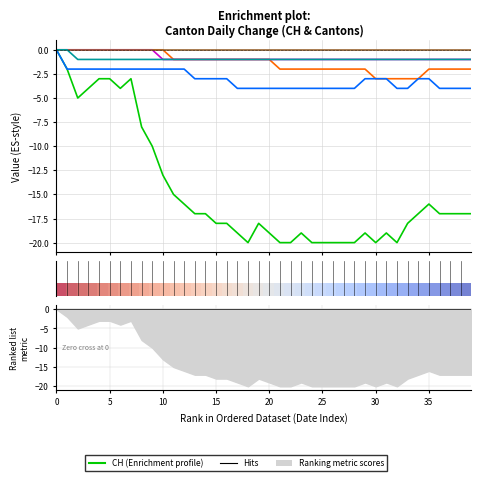

Does the chart have visible grid lines?

Yes